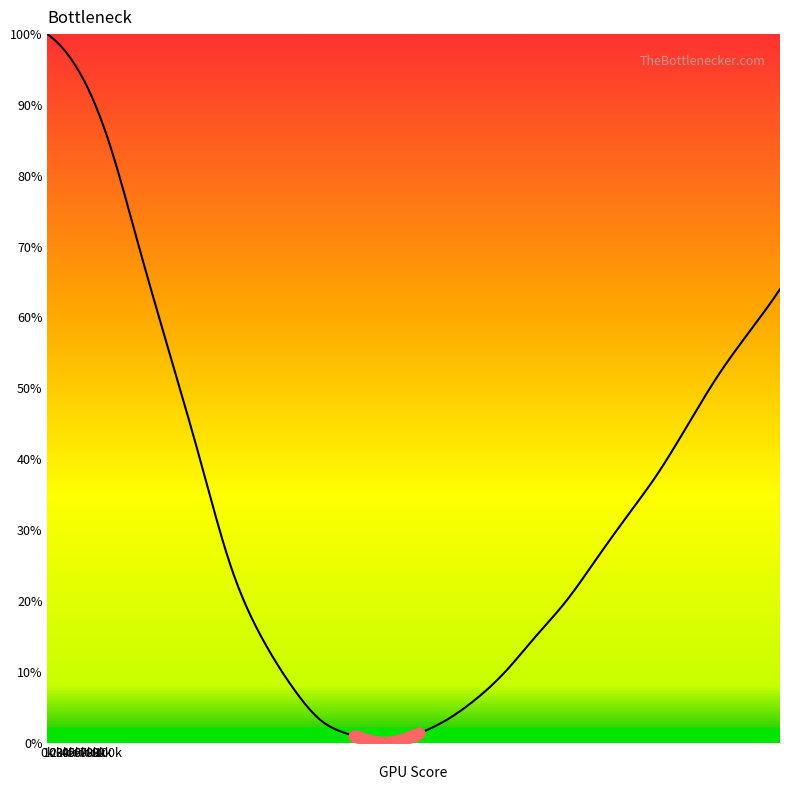

What is the greatest value displayed?

100.0